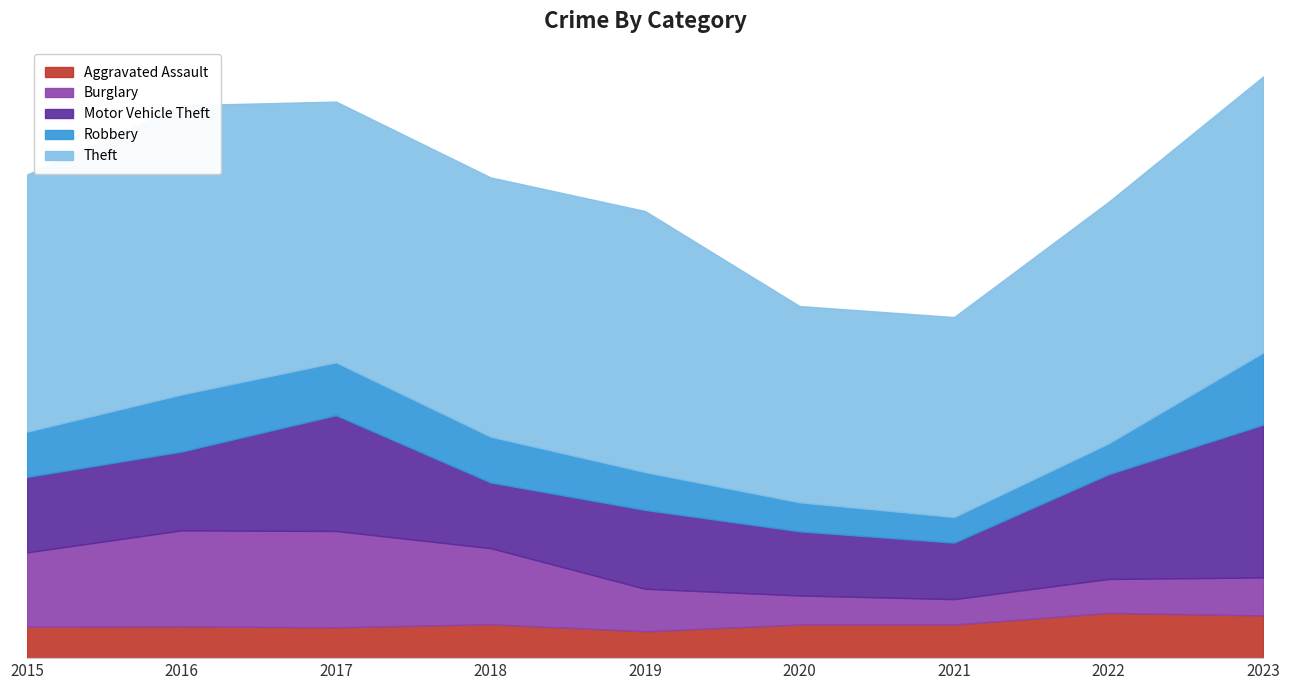

What is the approximate value of Burglary at 2019, to the nearest 10?

140